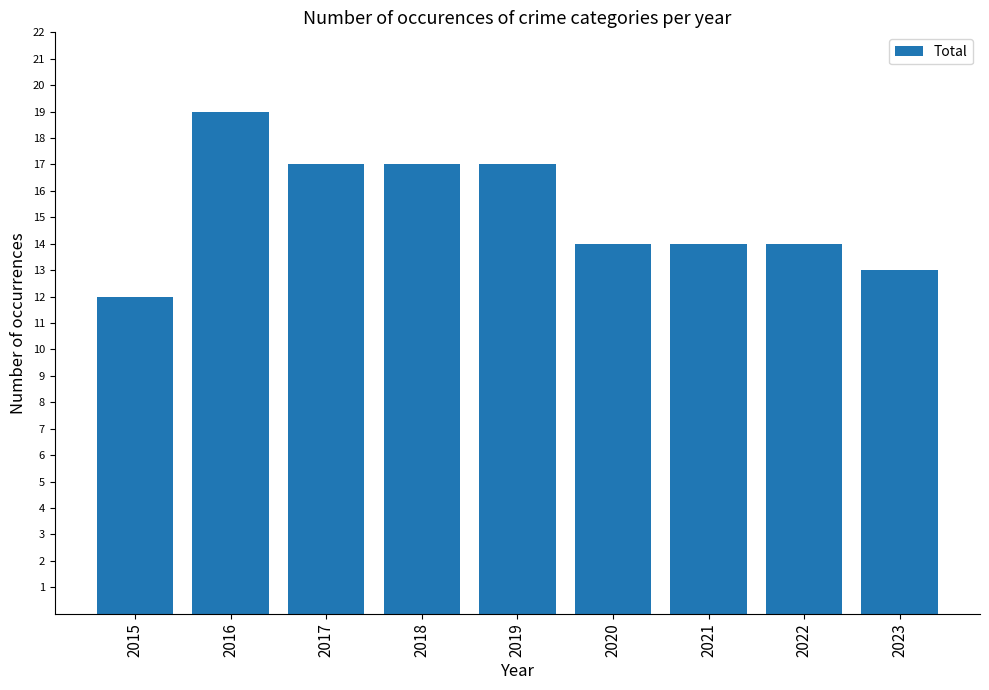

What value does the data have at 2019?

17